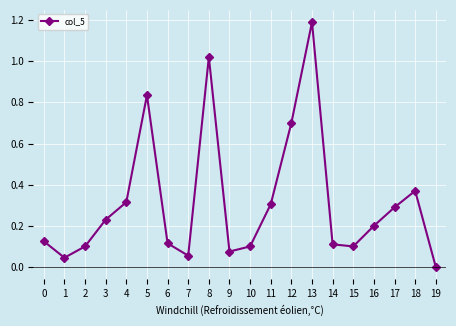

At which category does the data reach its first local peak?

5